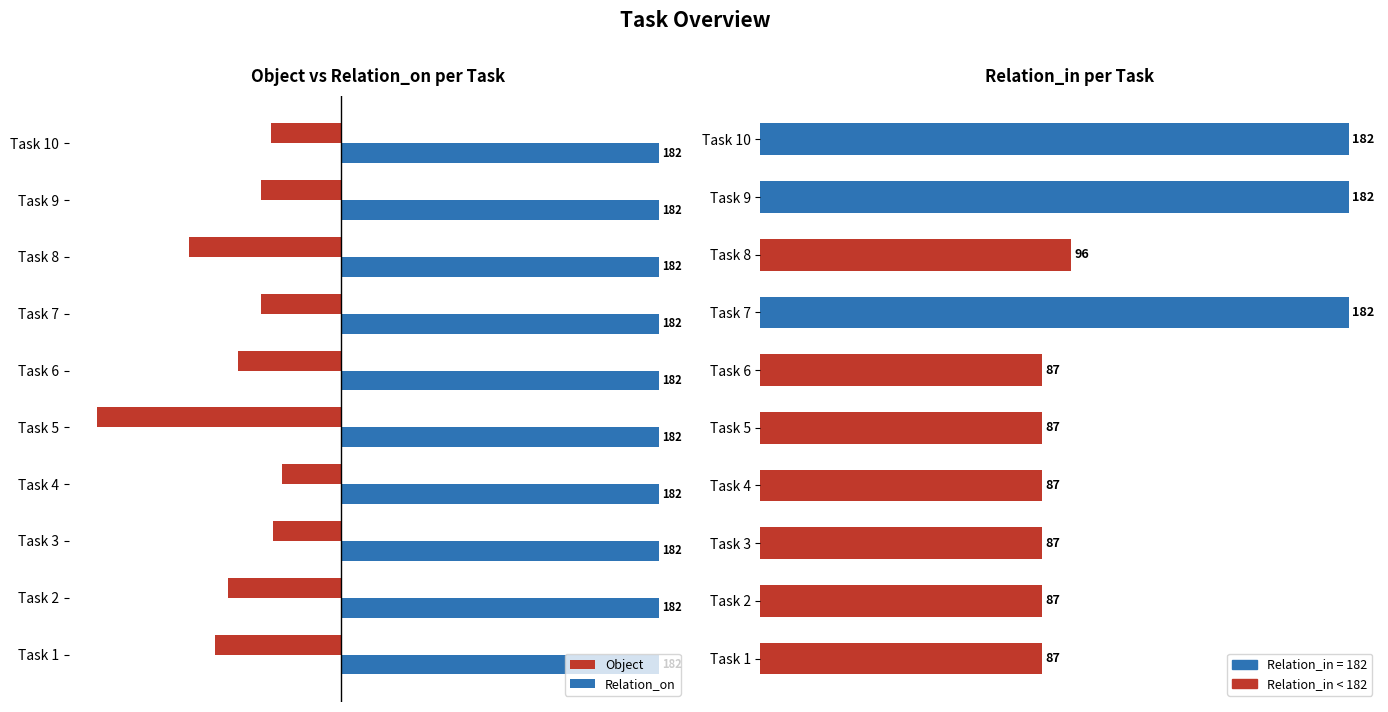

What is the lowest value of the Relation_in series?

87.0